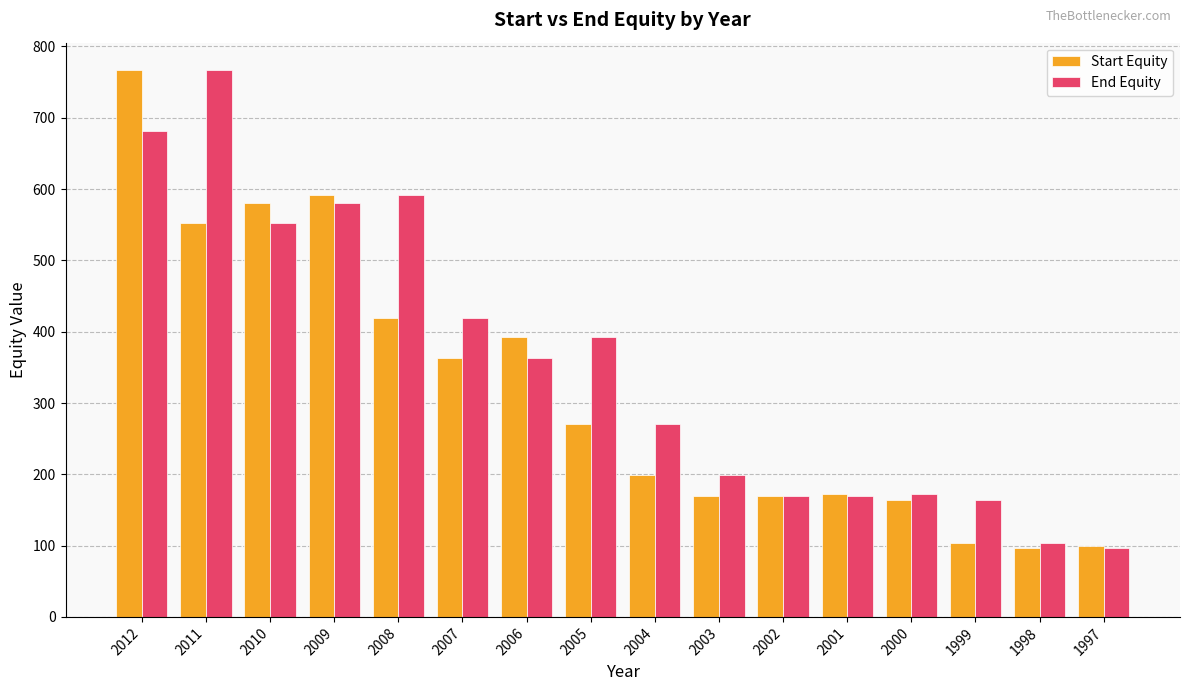

How many data points does each series have?

16